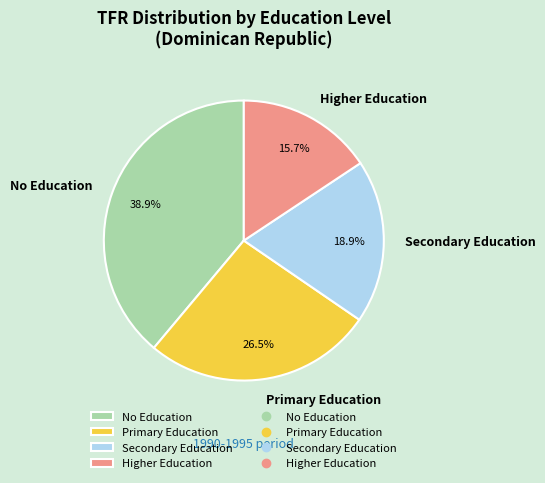

Rank the categories by value from highest to lowest.

No Education, Primary Education, Secondary Education, Higher Education